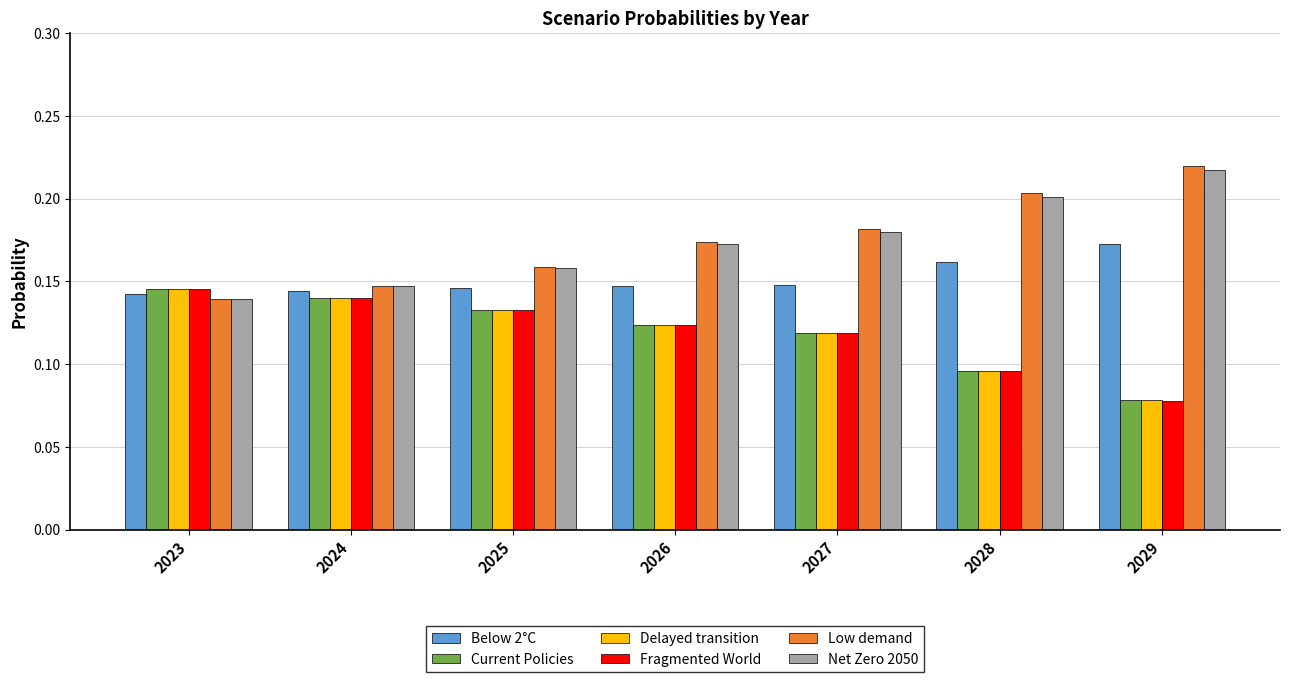

At how many categories does at least one series exceed 0?

7